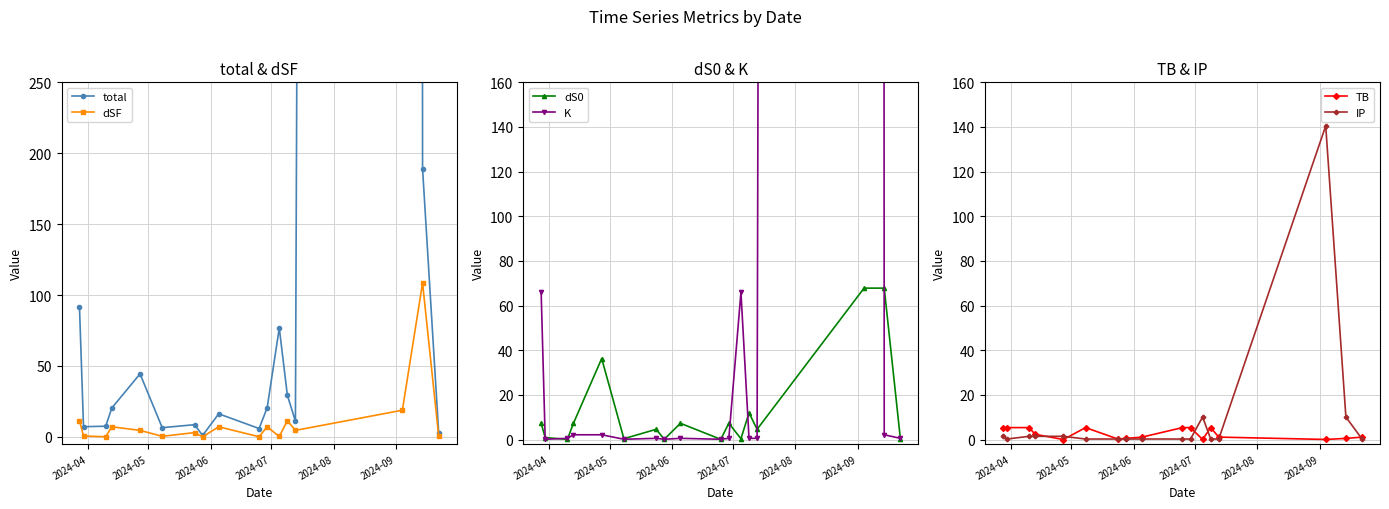

What is the highest value of the dS0 series?

67.8